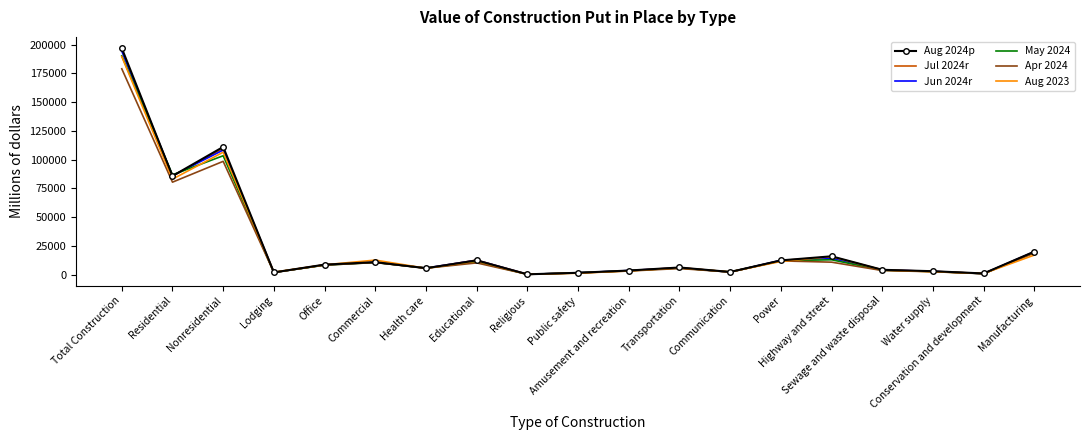

How many intersections are there between Jul 2024r and Aug 2024p?

2